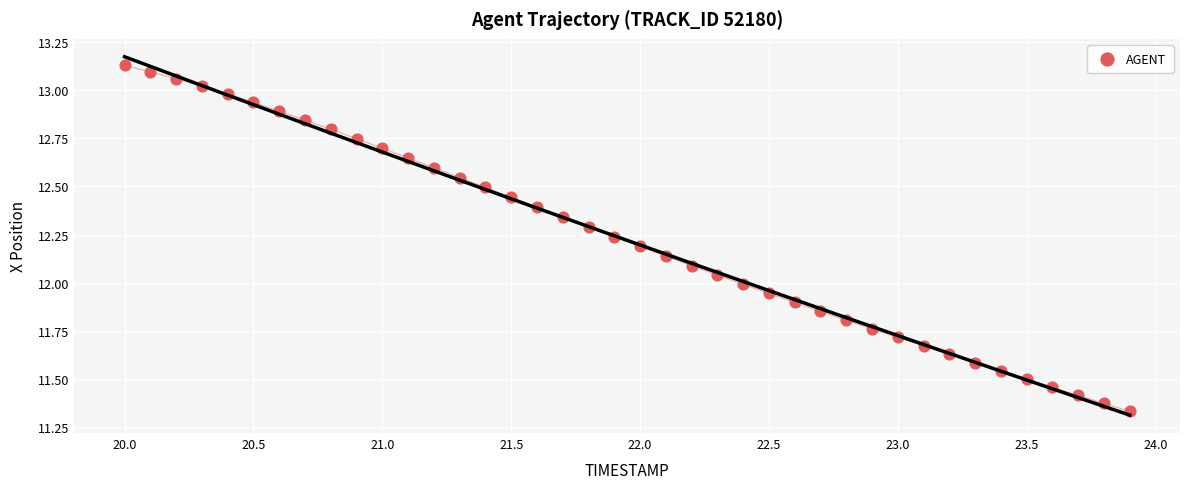

What is the range of Y values (max minus min)?

1.8